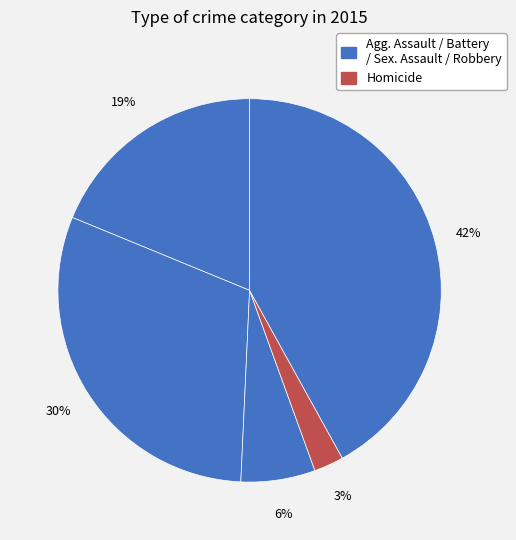

How many slices are in this pie chart?

5